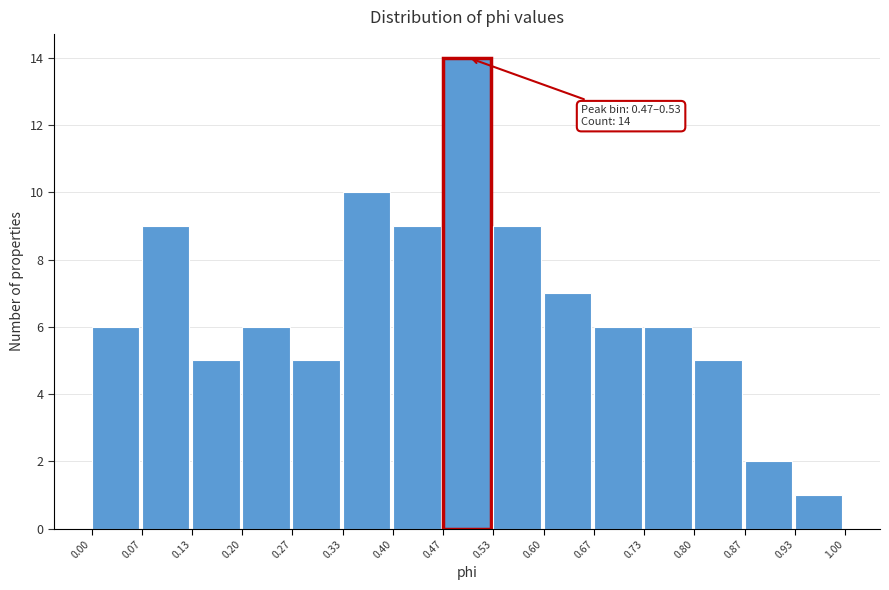

Over which range of the x-axis is the bar tallest?

0.47 to 0.53